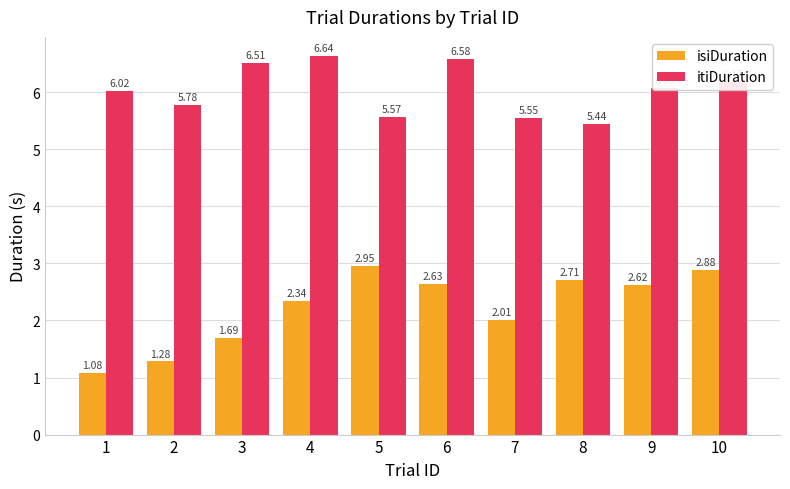

What is the average value of the itiDuration series?

6.0